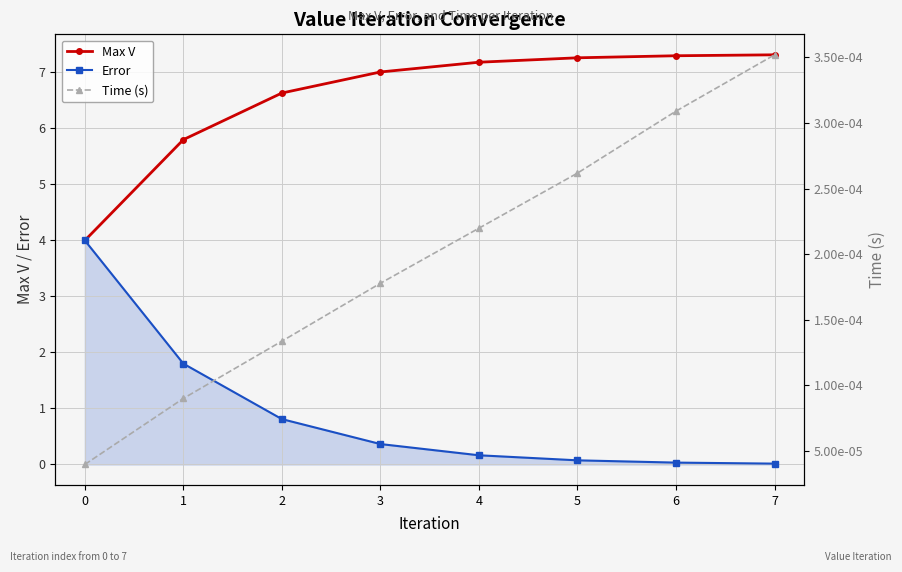

Which series has the largest range (max minus min)?

Error